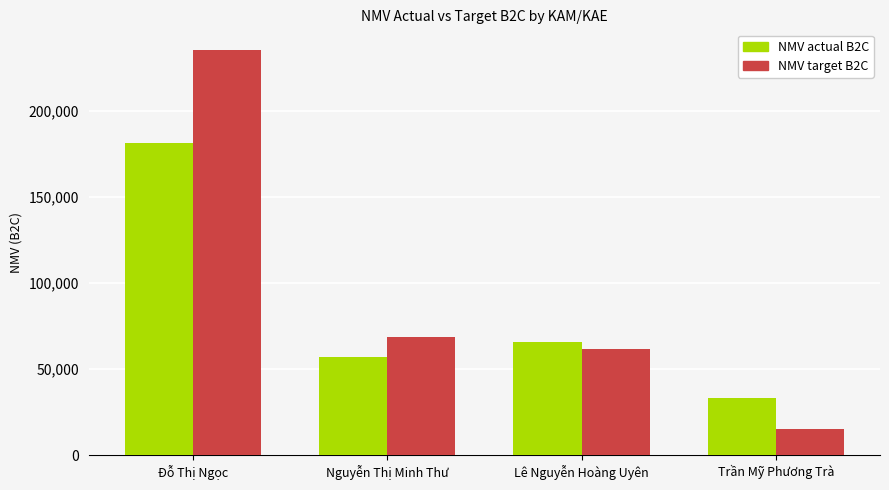

What is the difference between the highest and lowest values at Lê Nguyễn Hoàng Uyên?

3817